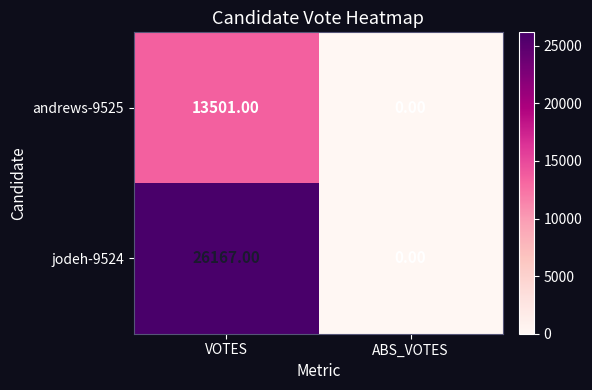

List the series in order of their overall mean, highest first.

jodeh-9524, andrews-9525